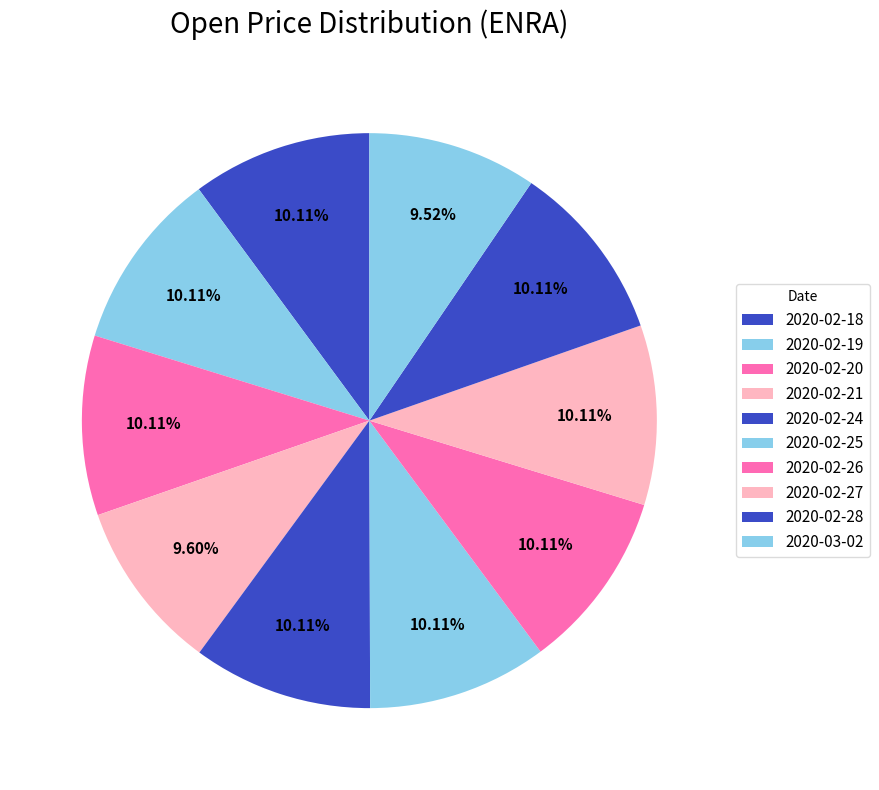

How many segments does this pie chart have?

10